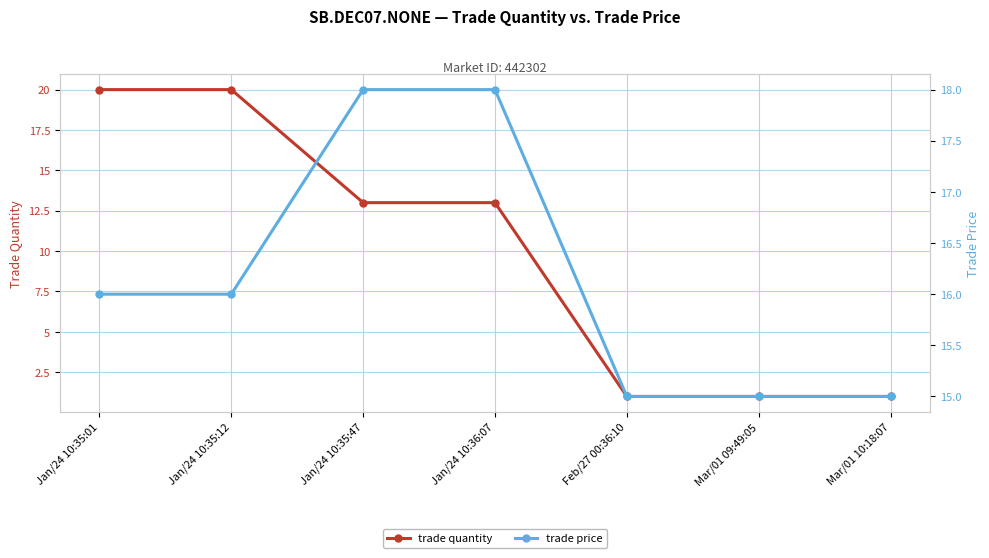

Count the trade price values in the range 15 to 18.

7